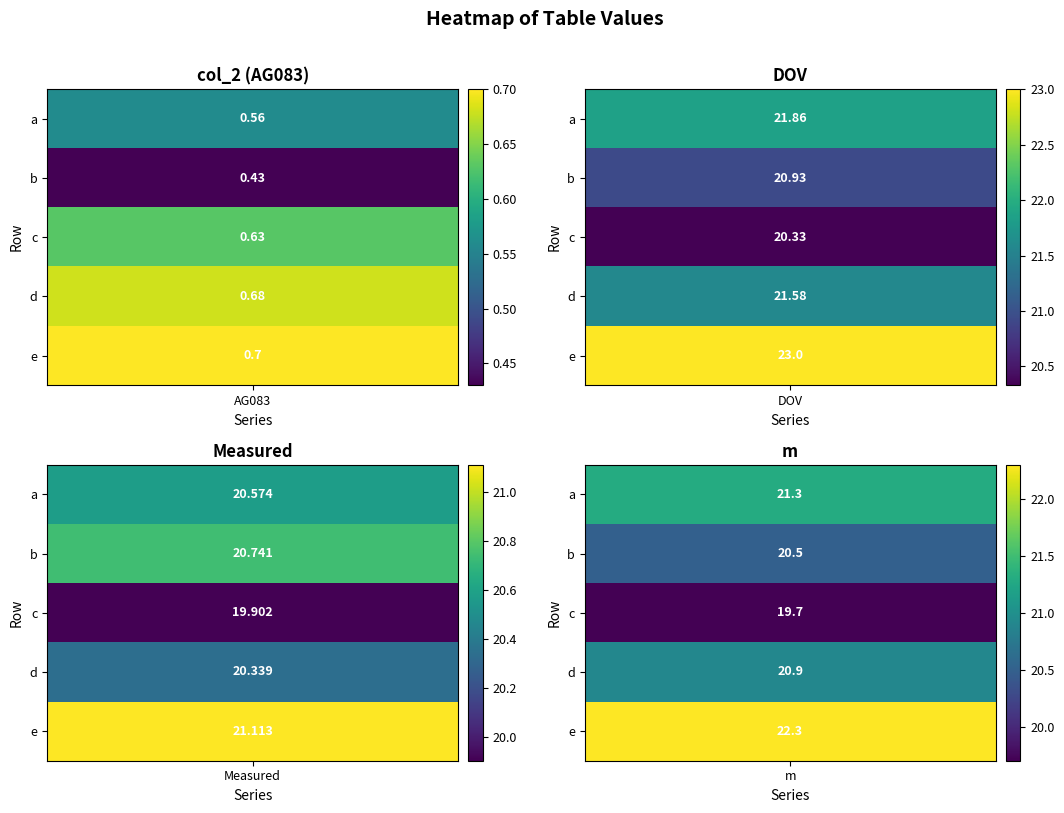

Which category has the highest value in the m series?

e